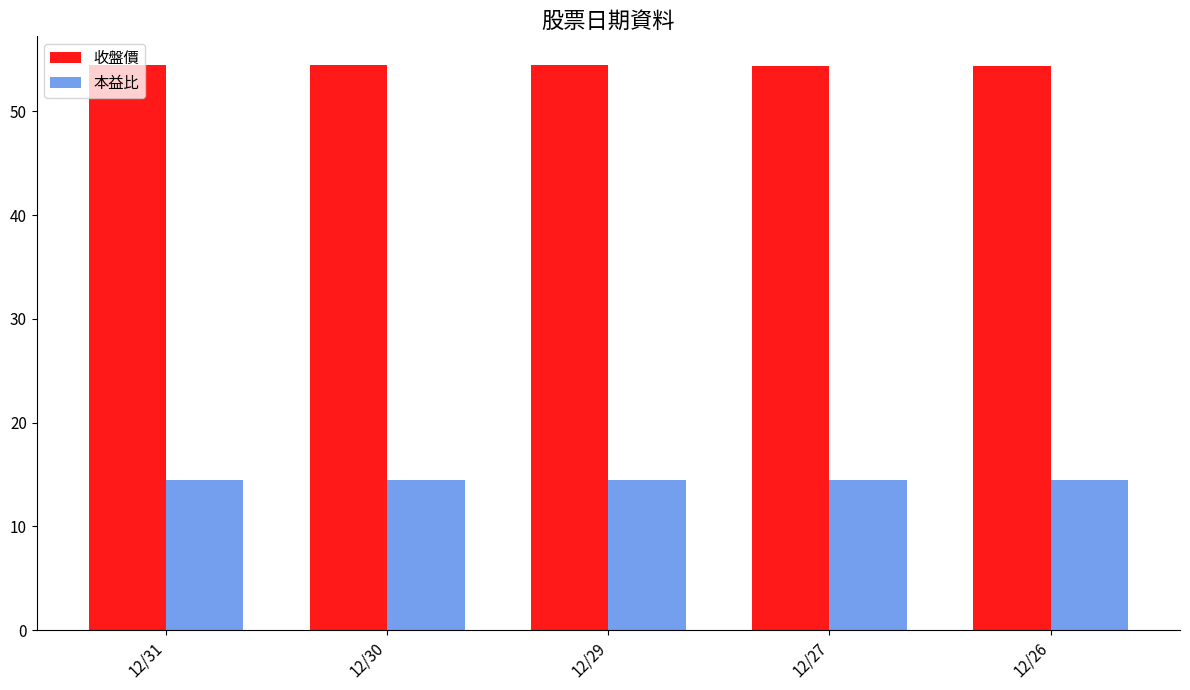

How many groups of bars are there?

5